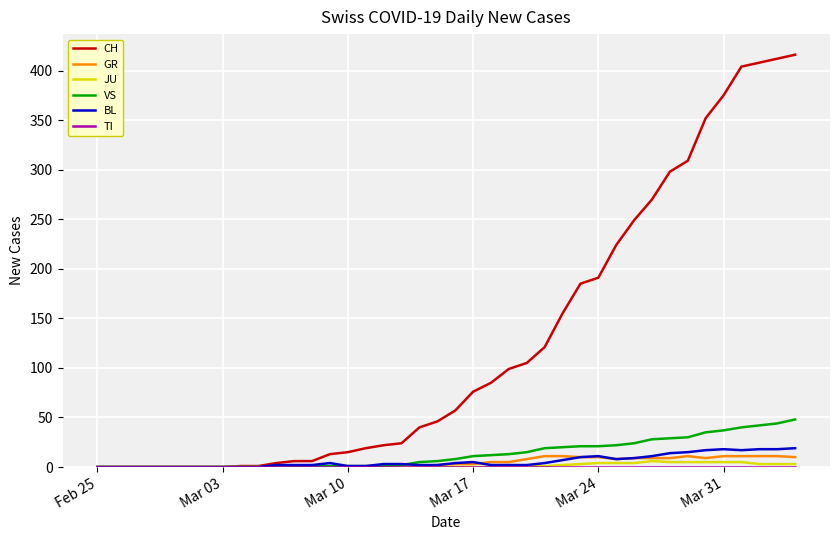

Which series has the largest total across all categories?

CH